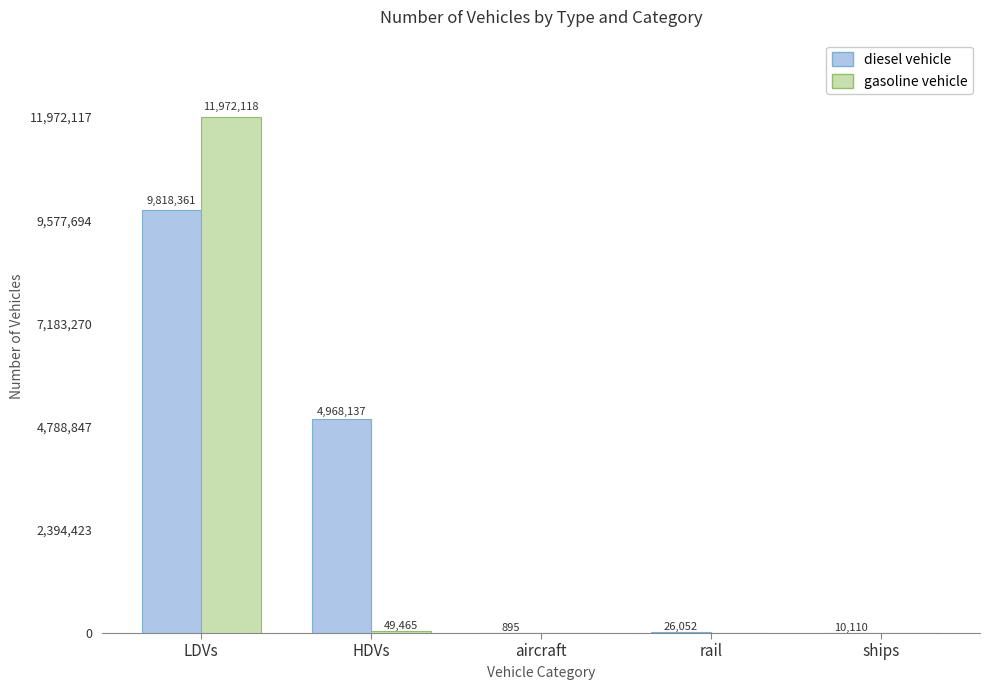

Which series has the widest spread of values?

gasoline vehicle